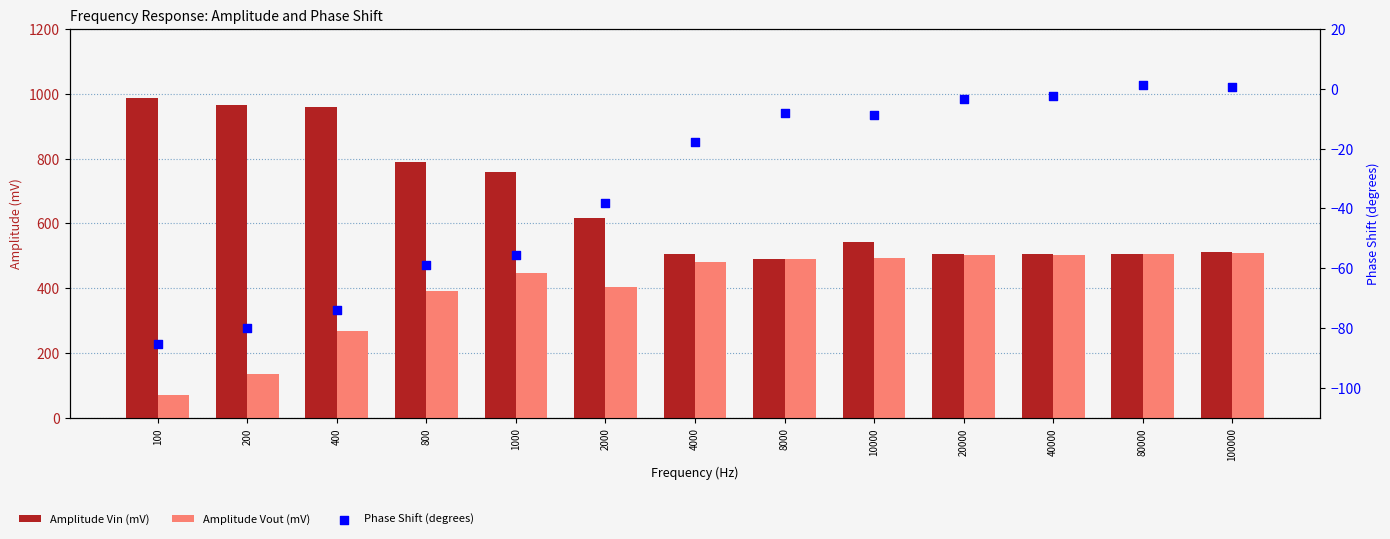

Is the value of Amplitude Vout (mV) at 1000 greater than the value of Phase Shift (degrees) at 800?

Yes